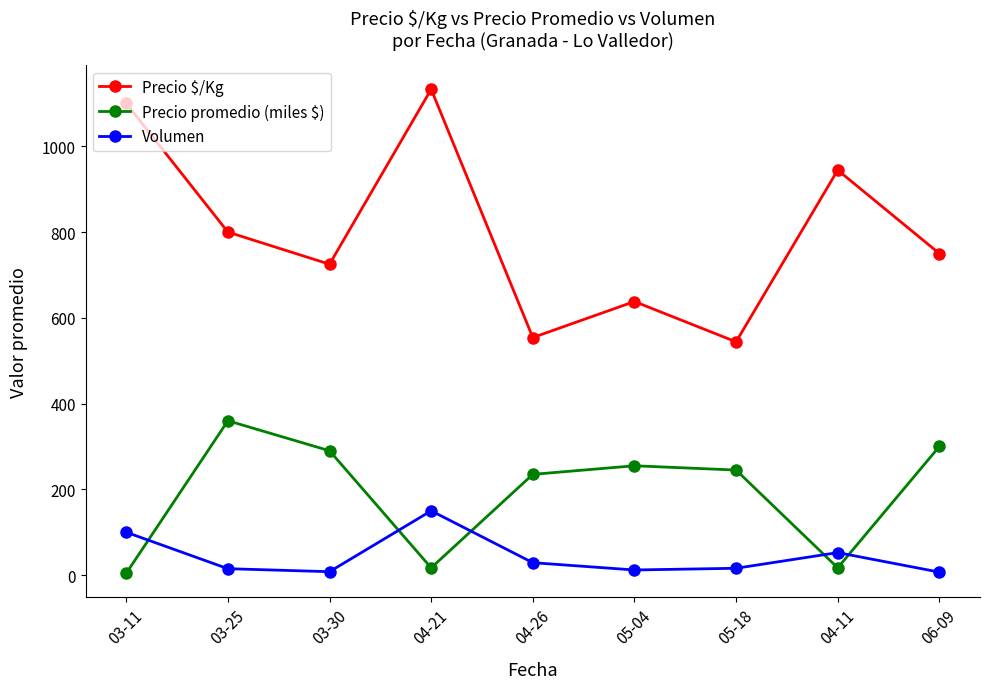

At which category is the sum across all series the highest?

04-21